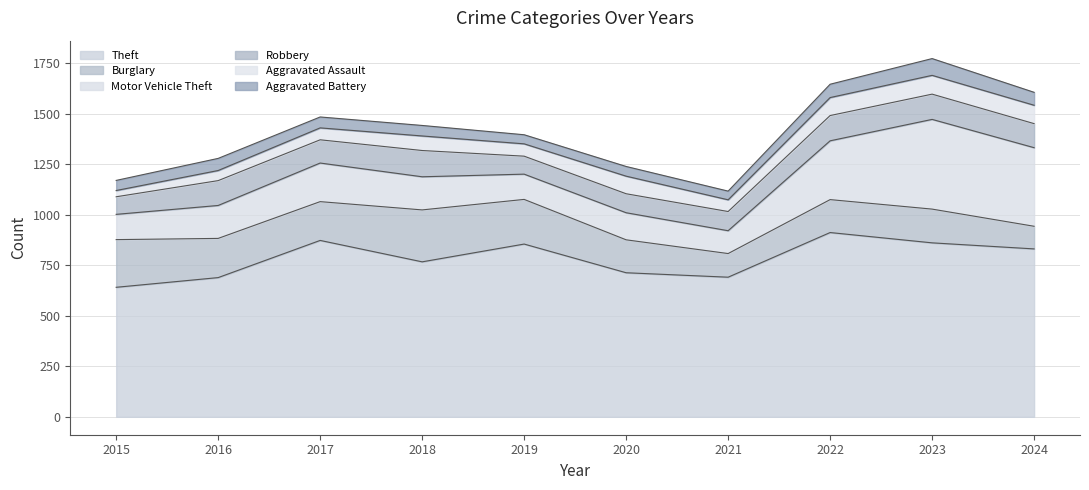

What is the value of the Motor Vehicle Theft point at the 8th from the left?

291